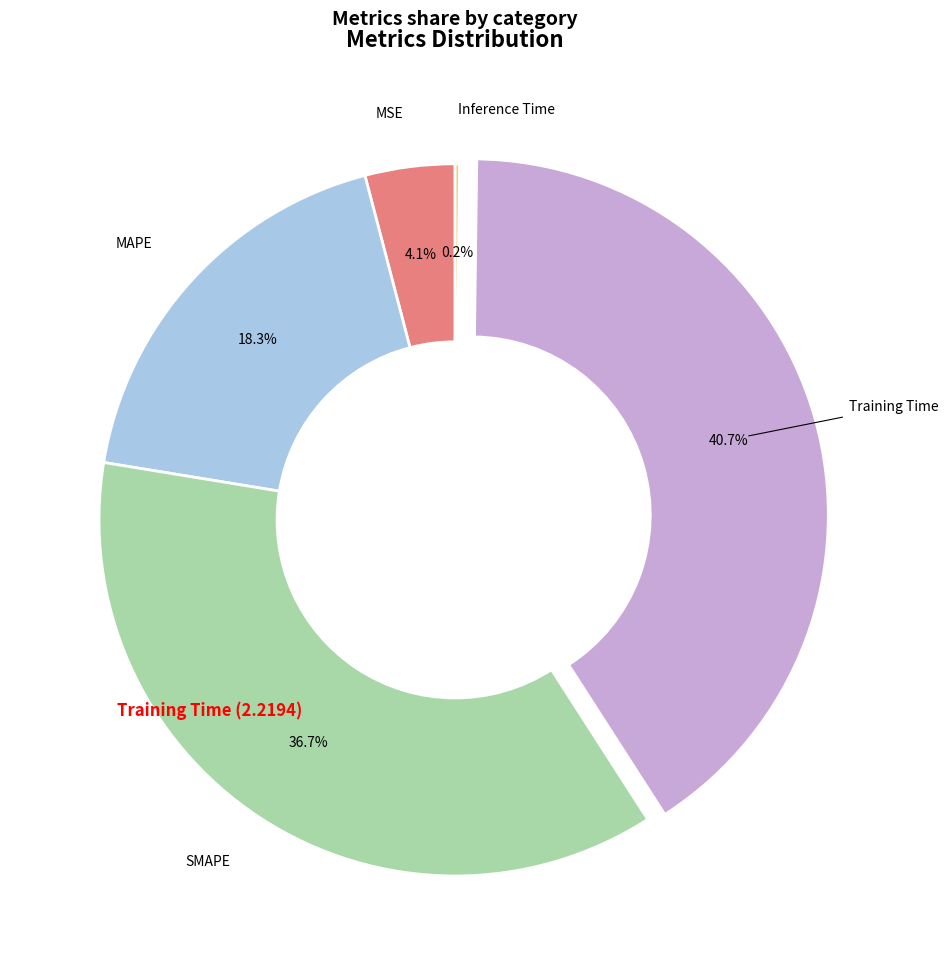

Which category has the biggest portion of the pie?

Training Time